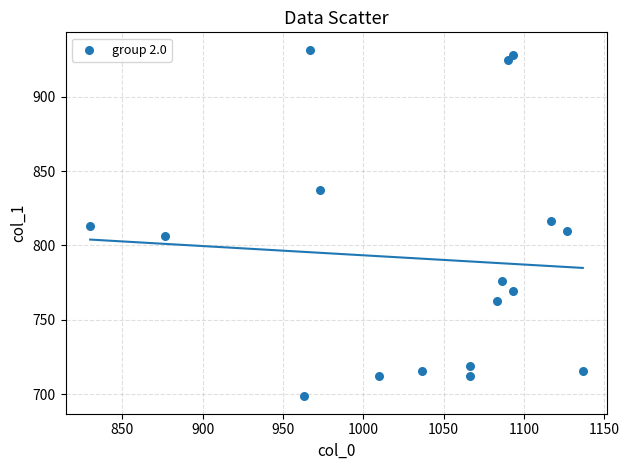

What is the range of X values (max minus min)?

306.7